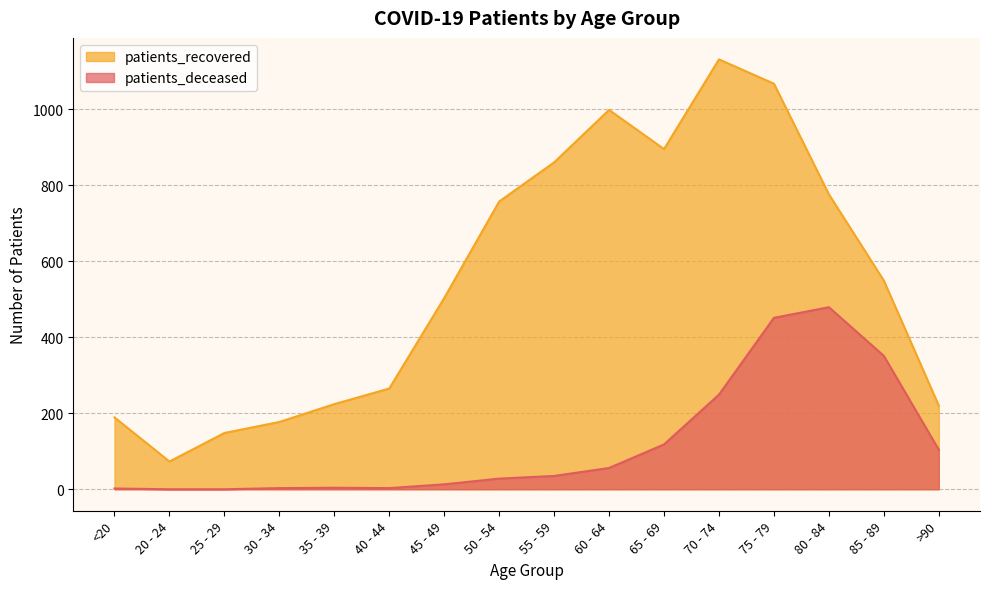

List the series in order of their peak value, lowest first.

patients_deceased, patients_recovered